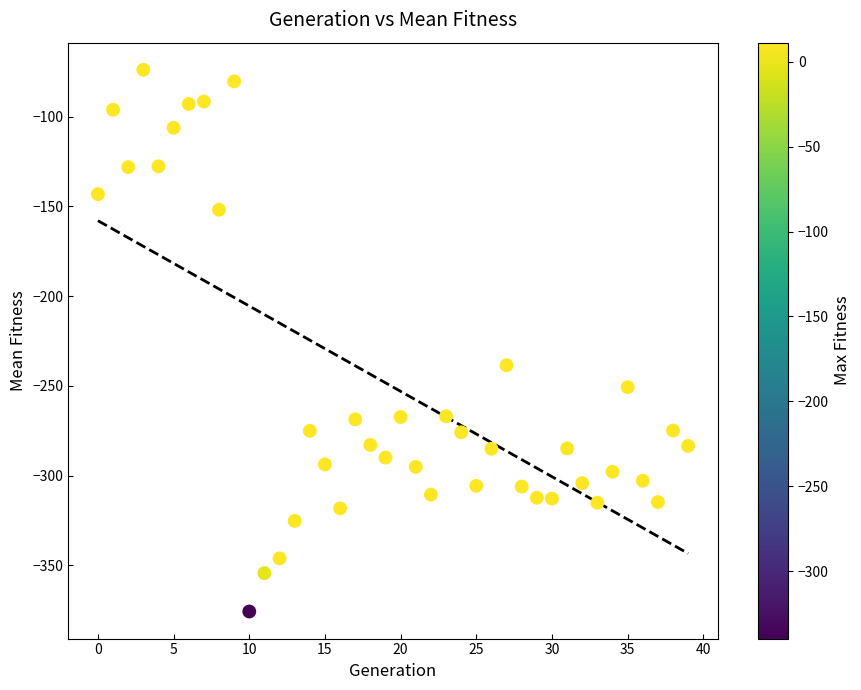

What Y value in the scatter plot is closest to -224?

-238.5